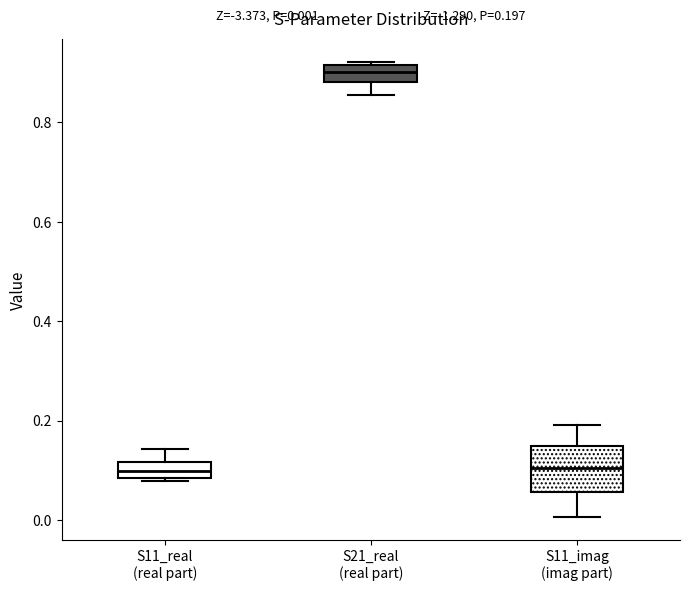

Comparing the boxes themselves (not the whiskers), which one is the tallest?

S11_imag (imag part)